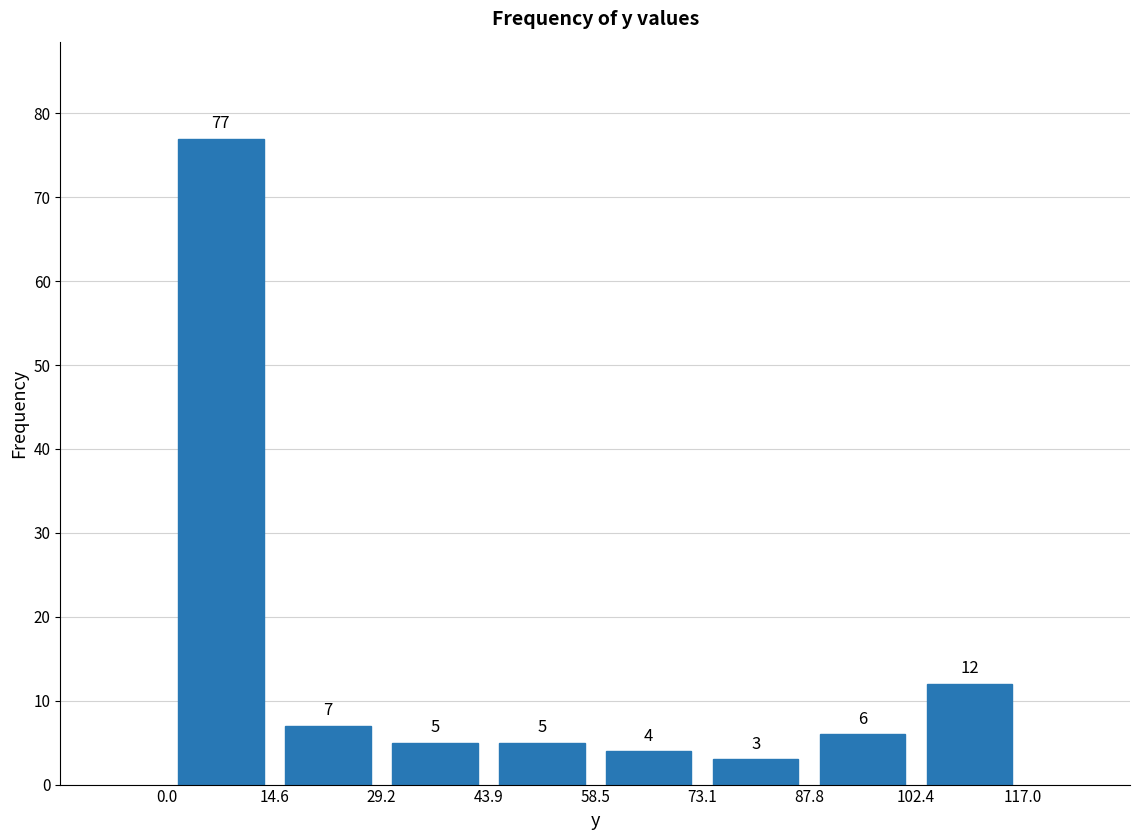

How tall is the bar that spans 14.6 to 29.2 on the x-axis?

7